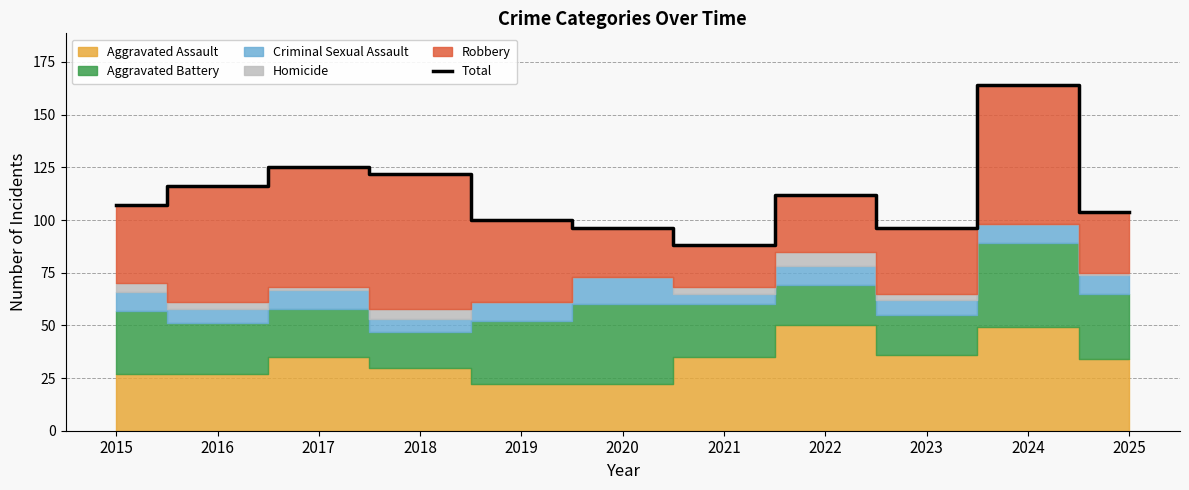

Rank the categories by value from lowest to highest.

2021, 2020, 2023, 2019, 2025, 2015, 2022, 2016, 2018, 2017, 2024